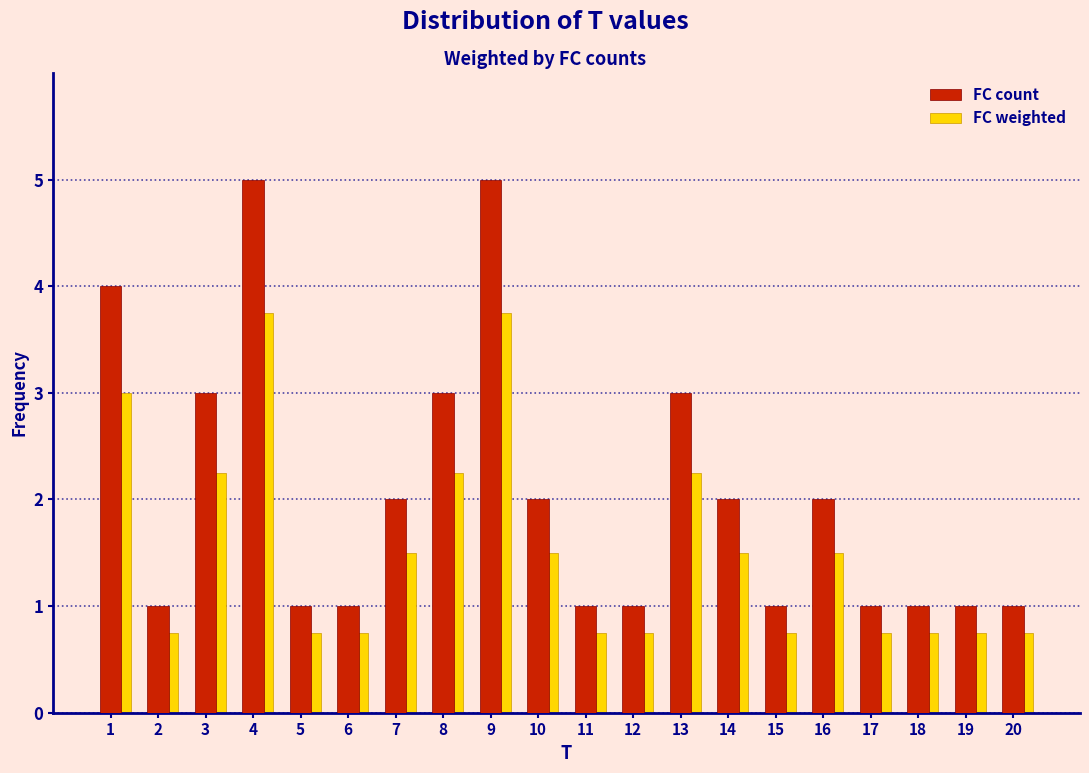

Which series changed the most between 14 and 19?

FC count